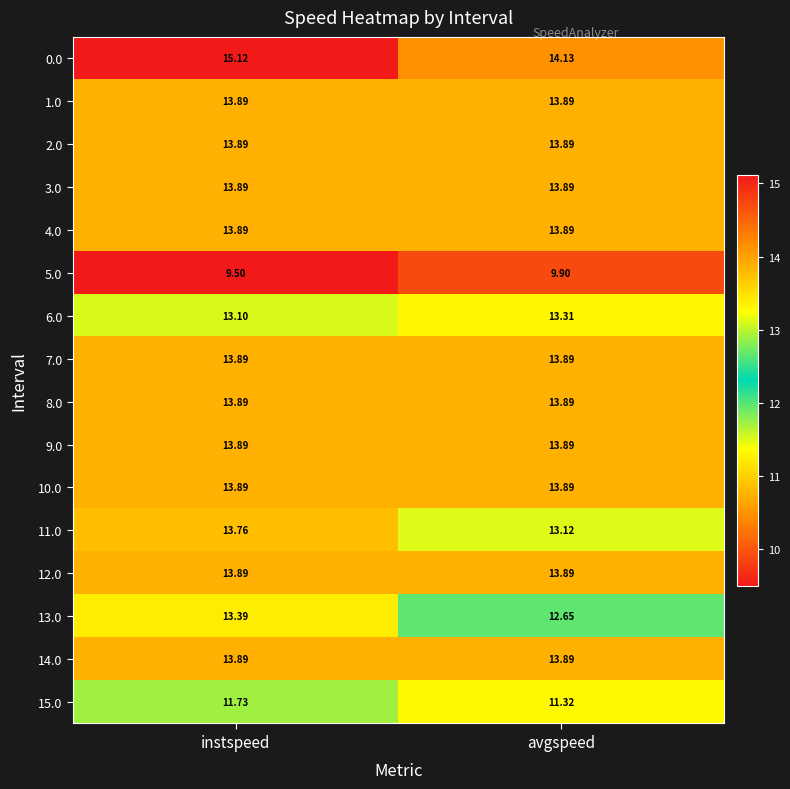

Which category has the highest value across all series?

instspeed